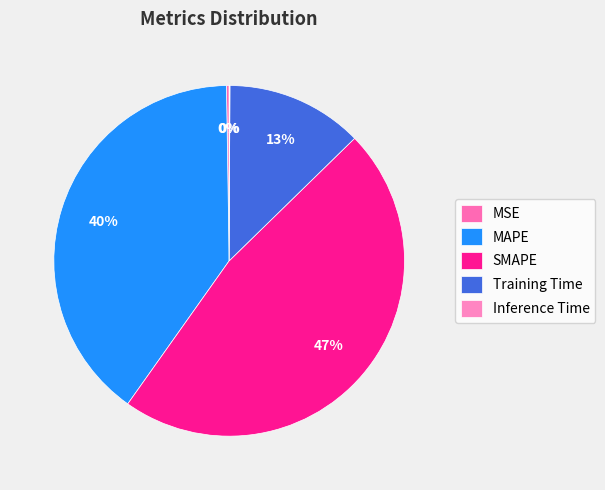

Which category has the biggest portion of the pie?

SMAPE